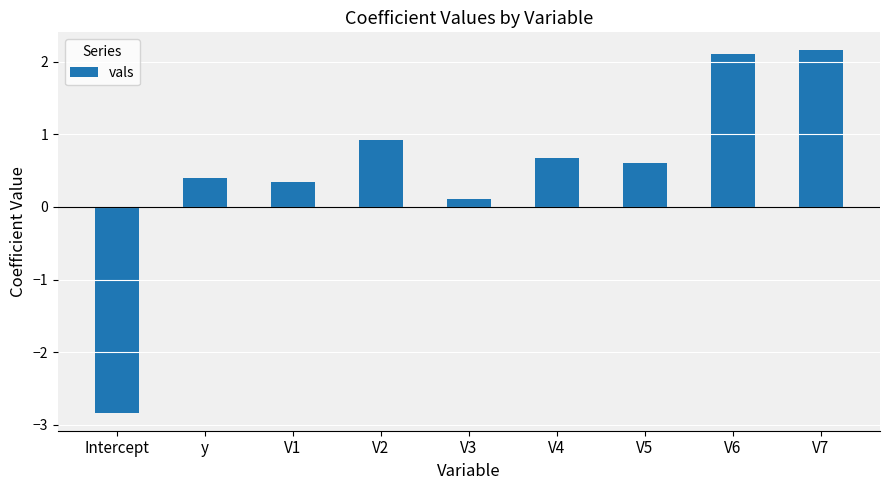

What is the change in value from y to V4?

+0.3